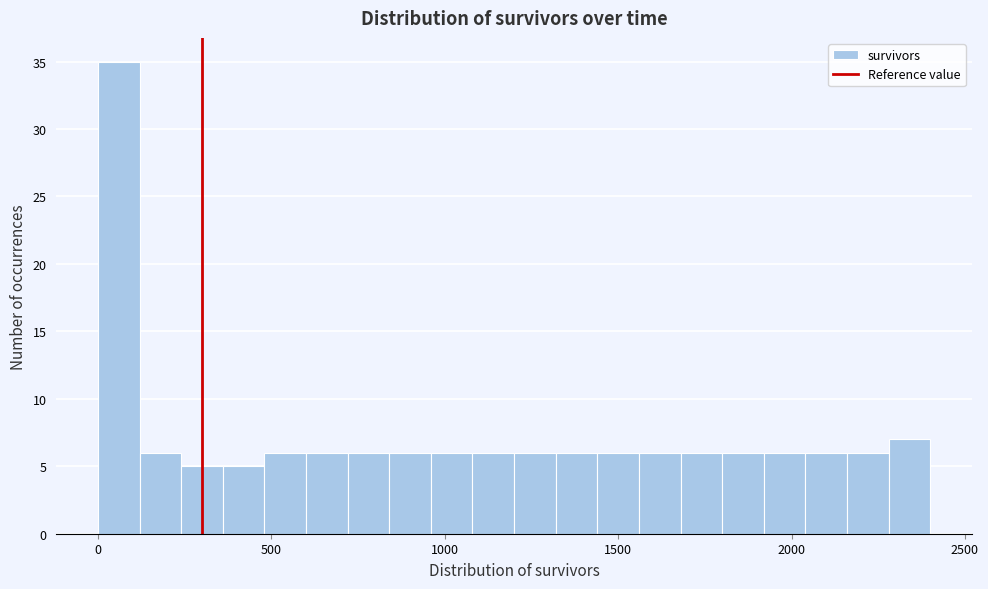

Read against the x-axis, roughly where is the centre of the tallest bar?

50